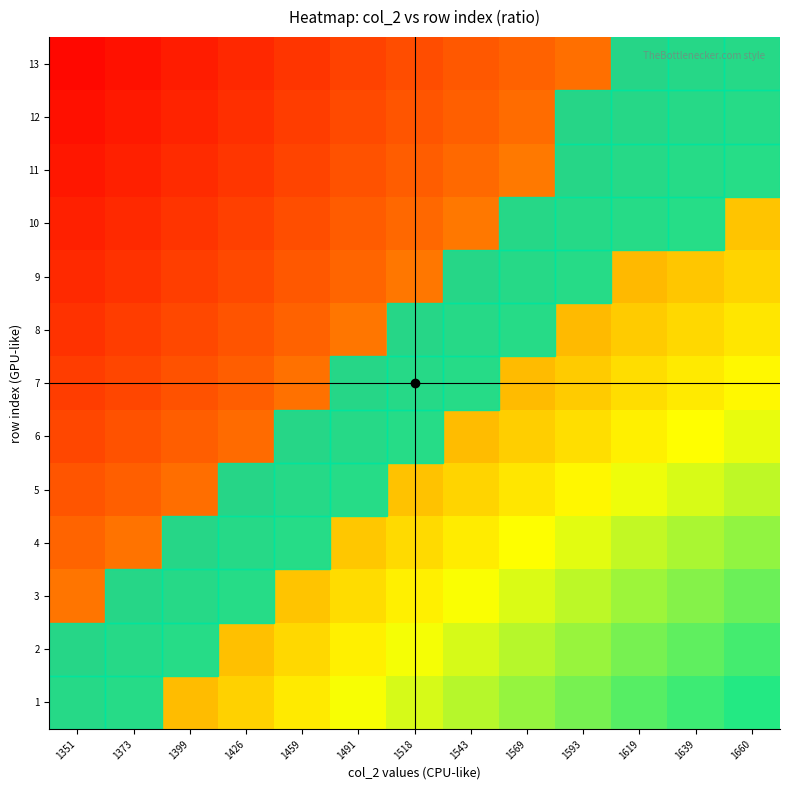

Reading right to left, what are all the values shown in this chart?

1: 1660=1.2	1639=1.2	1619=1.2	1593=1.2	1569=1.2	1543=1.1	1518=1.1	1491=1.1	1459=1.1	1426=1.1	1399=1.0	1373=1.0	1351=1.0
2: 1660=1.2	1639=1.2	1619=1.2	1593=1.2	1569=1.1	1543=1.1	1518=1.1	1491=1.1	1459=1.1	1426=1.0	1399=1.0	1373=1.0	1351=1.0
3: 1660=1.2	1639=1.2	1619=1.2	1593=1.1	1569=1.1	1543=1.1	1518=1.1	1491=1.1	1459=1.0	1426=1.0	1399=1.0	1373=1.0	1351=1.0
4: 1660=1.2	1639=1.1	1619=1.1	1593=1.1	1569=1.1	1543=1.1	1518=1.1	1491=1.0	1459=1.0	1426=1.0	1399=1.0	1373=1.0	1351=0.9
5: 1660=1.1	1639=1.1	1619=1.1	1593=1.1	1569=1.1	1543=1.1	1518=1.0	1491=1.0	1459=1.0	1426=1.0	1399=1.0	1373=0.9	1351=0.9
6: 1660=1.1	1639=1.1	1619=1.1	1593=1.1	1569=1.1	1543=1.0	1518=1.0	1491=1.0	1459=1.0	1426=1.0	1399=0.9	1373=0.9	1351=0.9
7: 1660=1.1	1639=1.1	1619=1.1	1593=1.0	1569=1.0	1543=1.0	1518=1.0	1491=1.0	1459=1.0	1426=0.9	1399=0.9	1373=0.9	1351=0.9
8: 1660=1.1	1639=1.1	1619=1.0	1593=1.0	1569=1.0	1543=1.0	1518=1.0	1491=1.0	1459=0.9	1426=0.9	1399=0.9	1373=0.9	1351=0.9
9: 1660=1.1	1639=1.0	1619=1.0	1593=1.0	1569=1.0	1543=1.0	1518=1.0	1491=1.0	1459=0.9	1426=0.9	1399=0.9	1373=0.9	1351=0.9
10: 1660=1.0	1639=1.0	1619=1.0	1593=1.0	1569=1.0	1543=1.0	1518=1.0	1491=0.9	1459=0.9	1426=0.9	1399=0.9	1373=0.9	1351=0.8
11: 1660=1.0	1639=1.0	1619=1.0	1593=1.0	1569=1.0	1543=1.0	1518=0.9	1491=0.9	1459=0.9	1426=0.9	1399=0.9	1373=0.8	1351=0.8
12: 1660=1.0	1639=1.0	1619=1.0	1593=1.0	1569=1.0	1543=0.9	1518=0.9	1491=0.9	1459=0.9	1426=0.9	1399=0.9	1373=0.8	1351=0.8
13: 1660=1.0	1639=1.0	1619=1.0	1593=1.0	1569=0.9	1543=0.9	1518=0.9	1491=0.9	1459=0.9	1426=0.9	1399=0.8	1373=0.8	1351=0.8